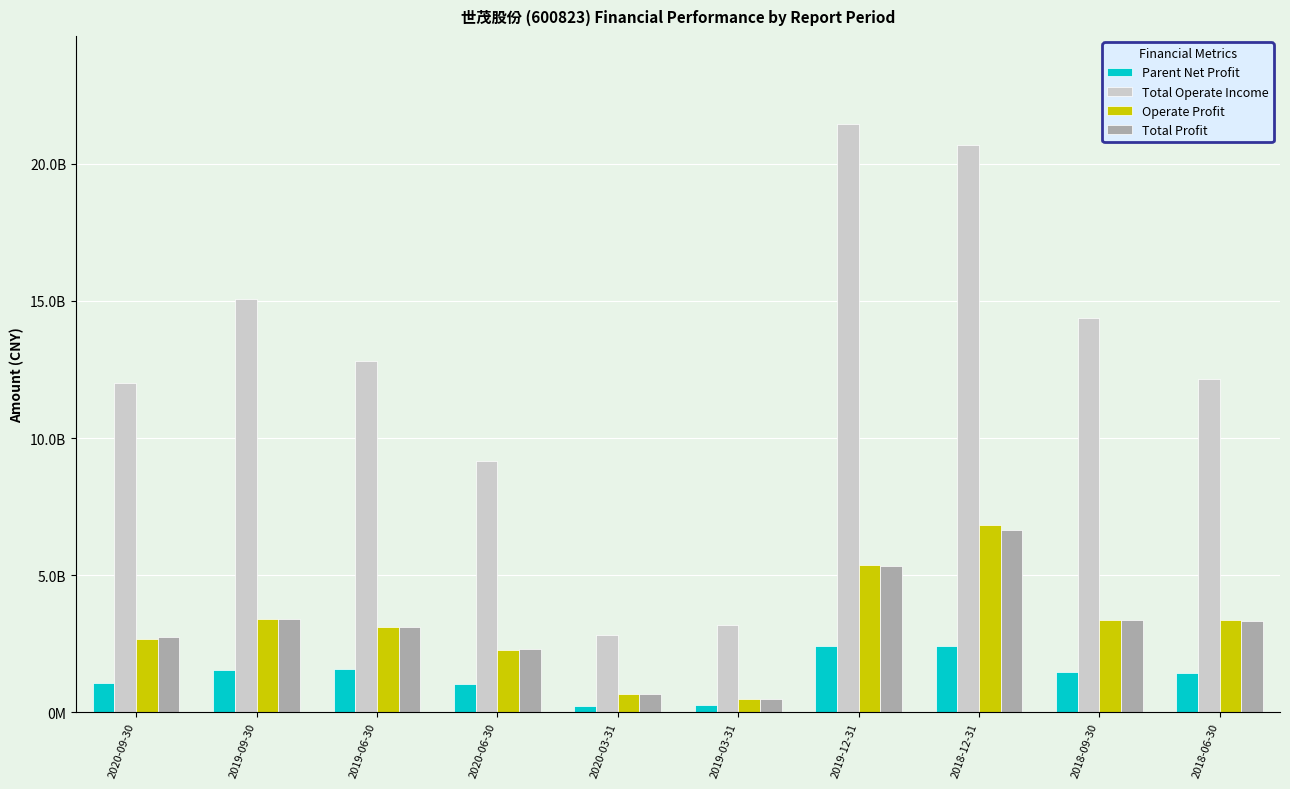

The Operate Profit series shows 484567605.5 at 2019-03-31. True or false?

True